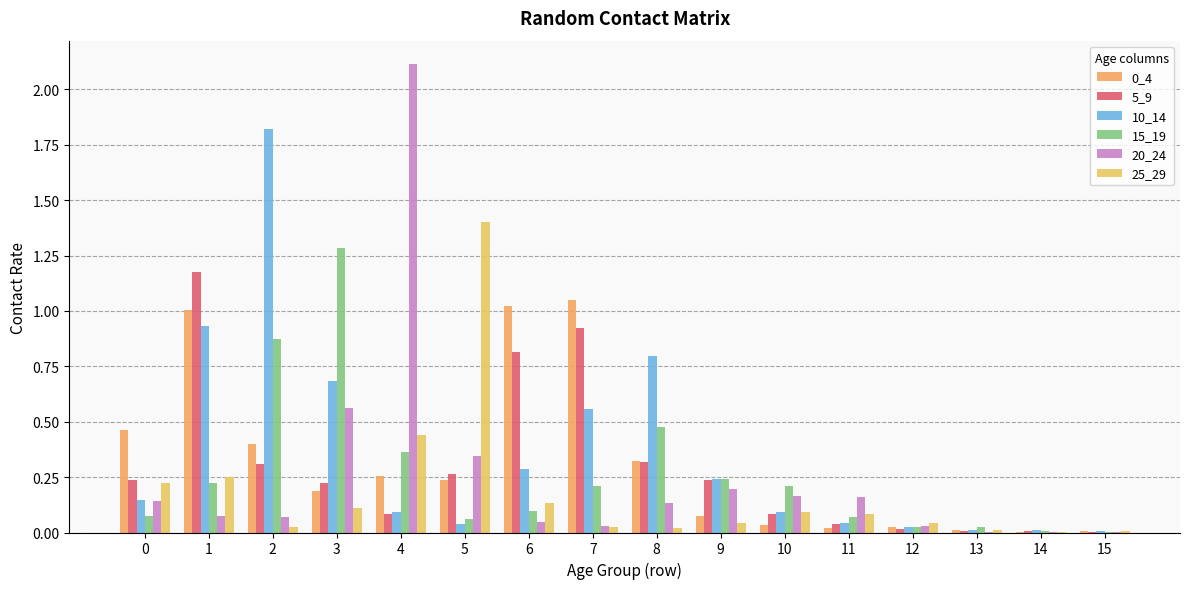

How many groups of bars are there?

16